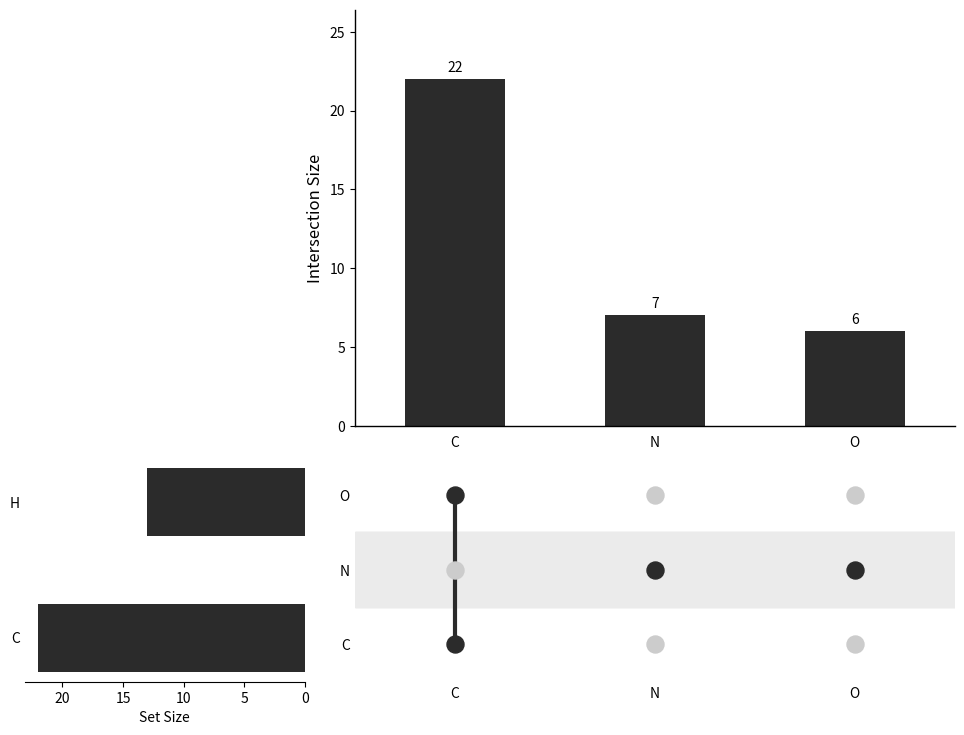

Is the value of C at col_0 greater than the value of H at col_0?

Yes